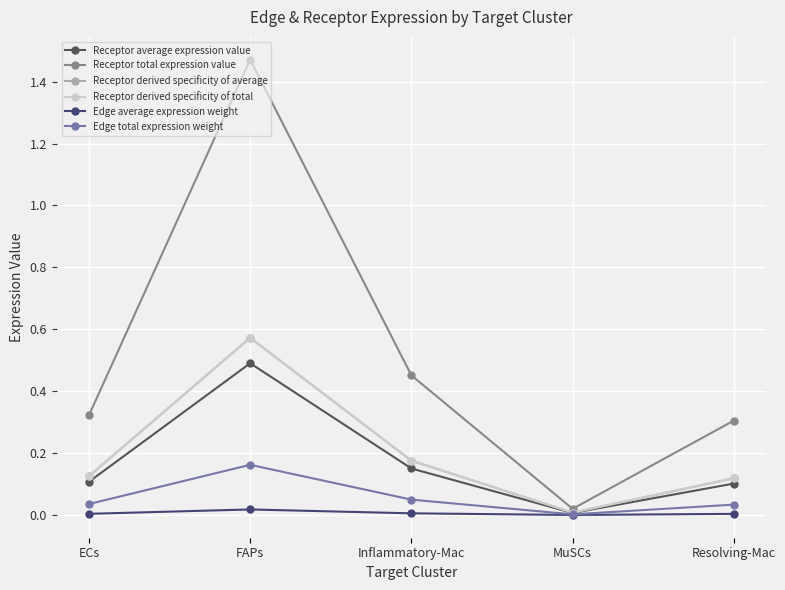

The value of Edge total expression weight at Resolving-Mac is 0.0. True or false?

False